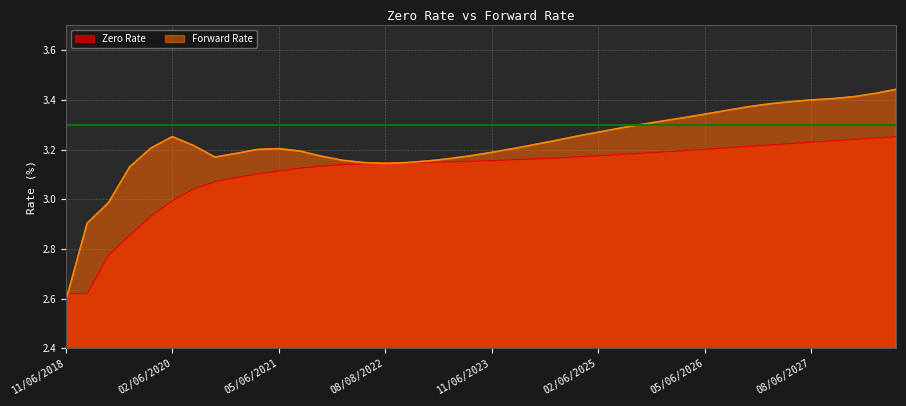

What is the greatest value displayed?

3.4